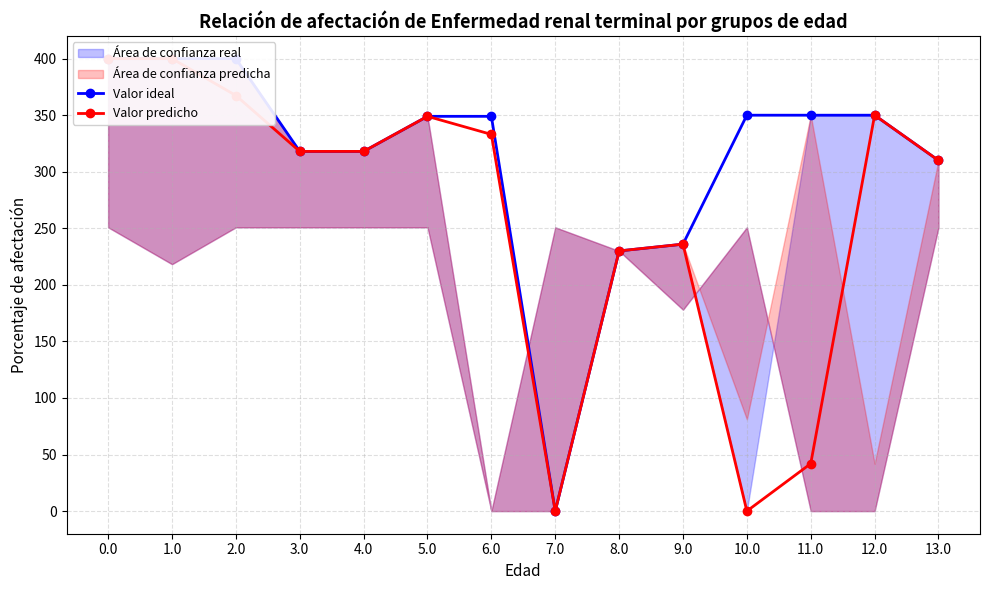

Is this an area chart (filled region under the line)?

No